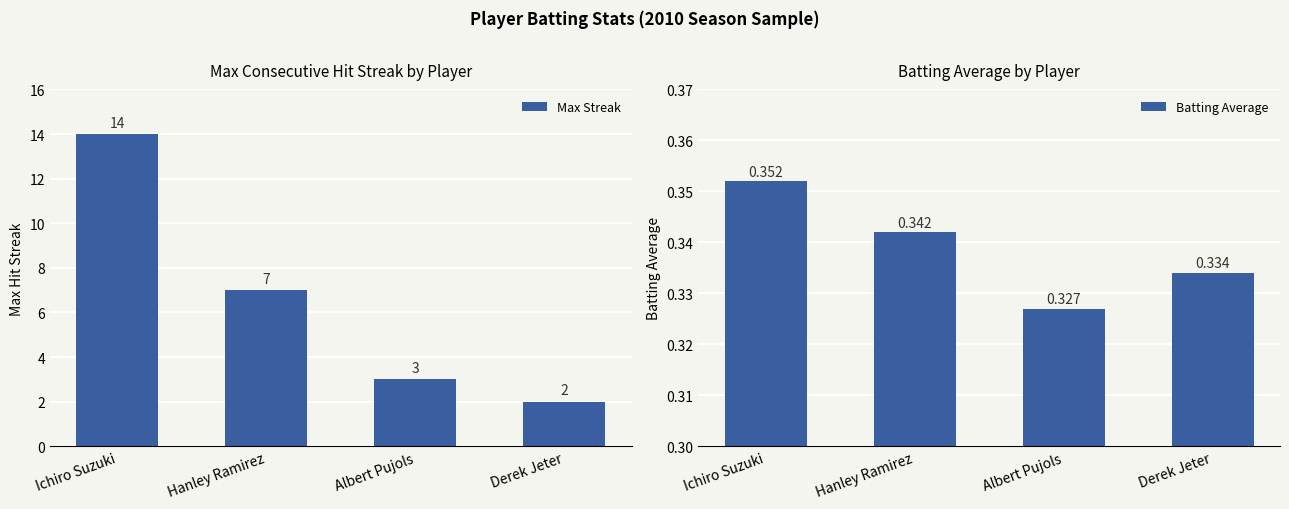

Rank the categories by Max Streak value from highest to lowest.

Ichiro Suzuki, Hanley Ramirez, Albert Pujols, Derek Jeter